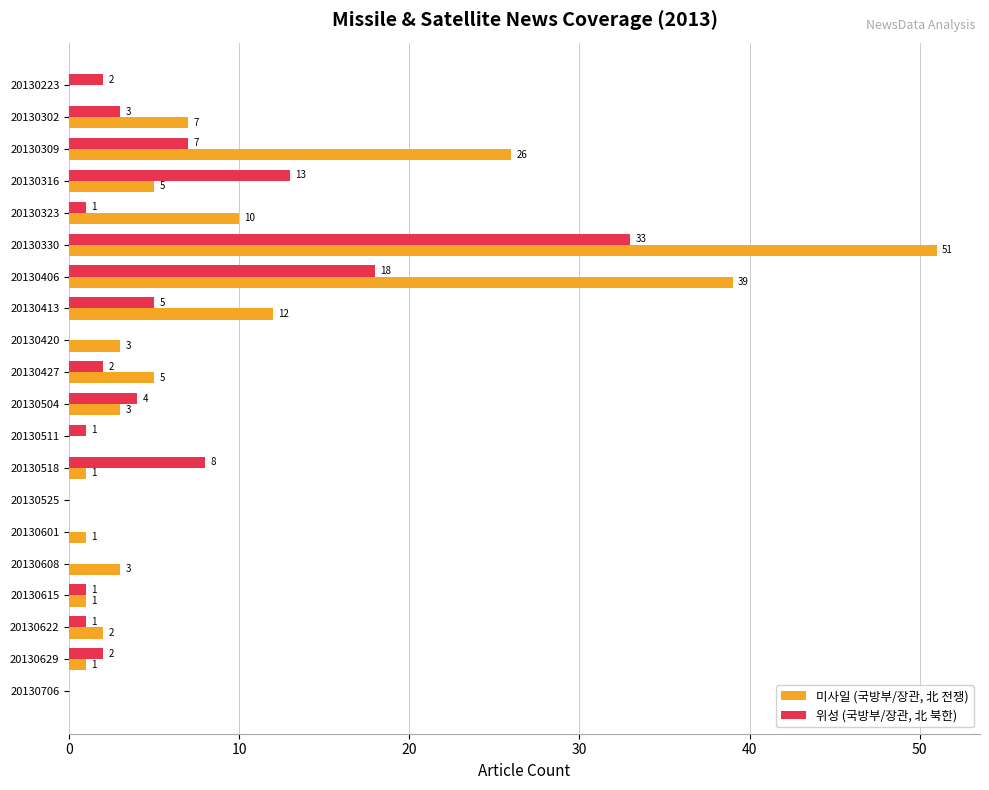

Between 20130309 and 20130525, which series saw the biggest shift?

미사일 (국방부/장관, 北 전쟁)